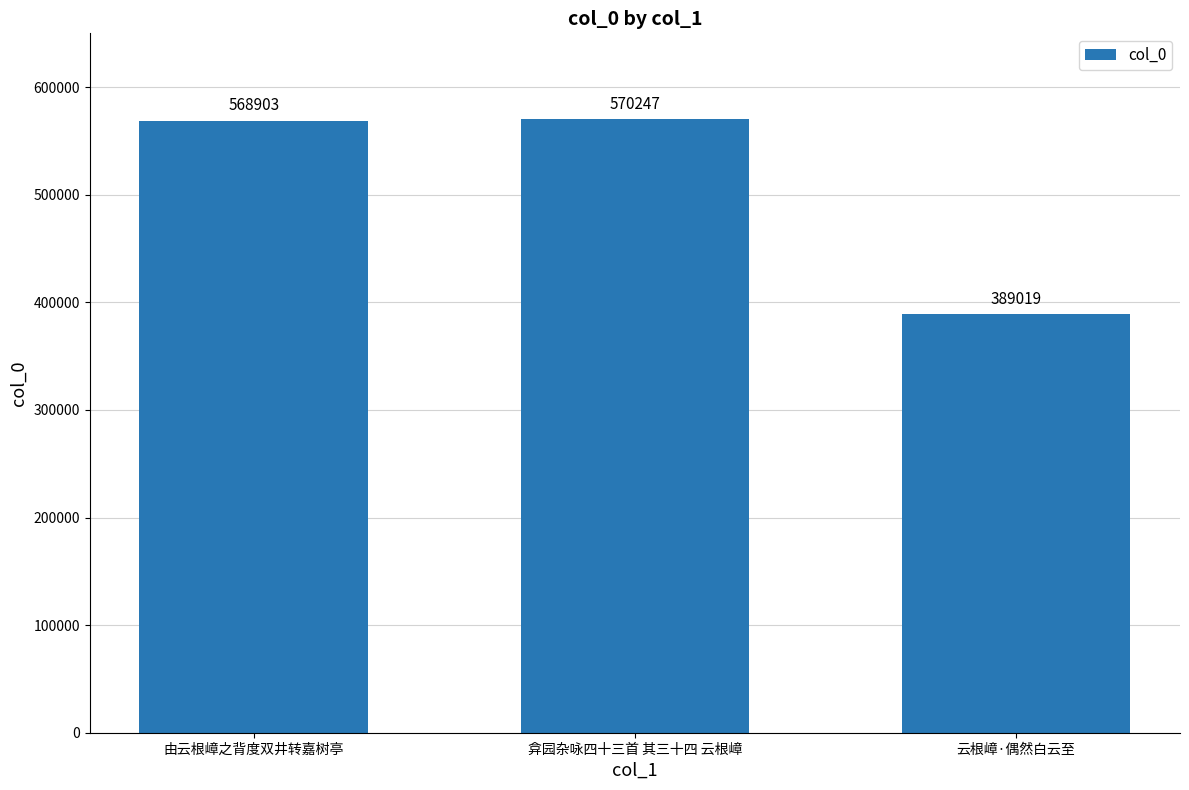

How many data points are less than 568903?

1